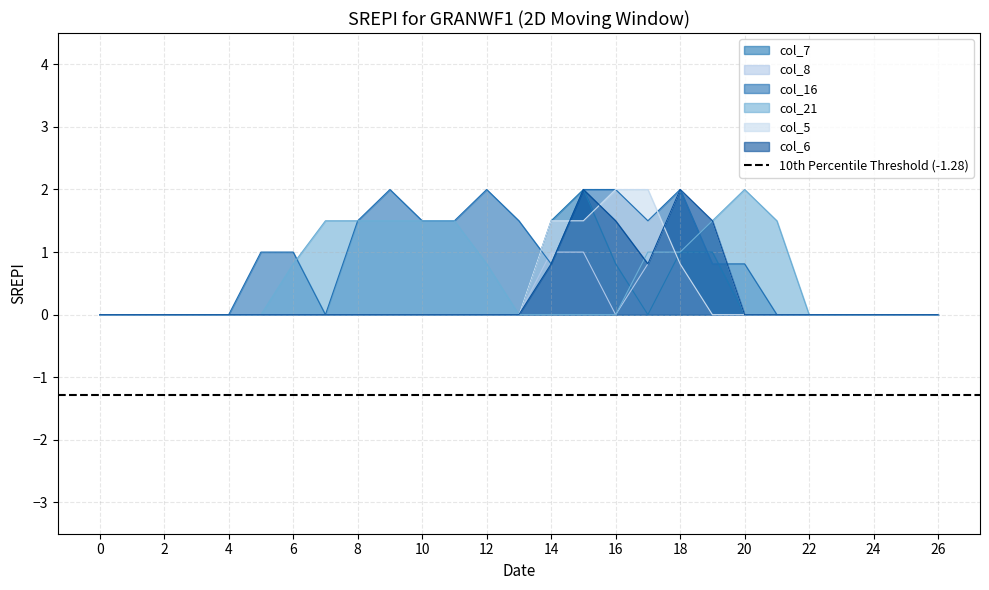

What is the difference between the second highest and second lowest values in the col_8 series?

1.5